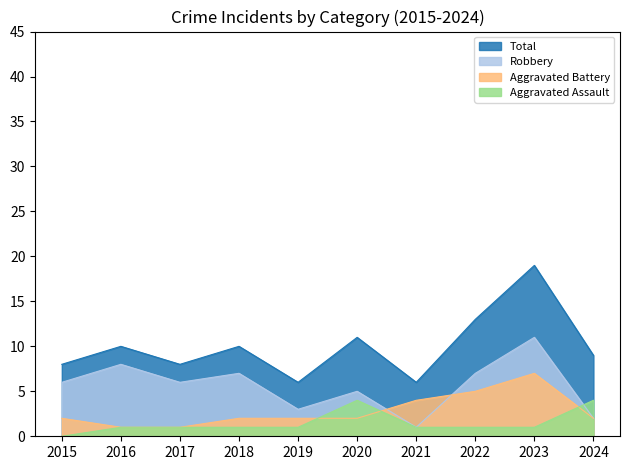

At which category does Robbery reach its first local peak?

2016